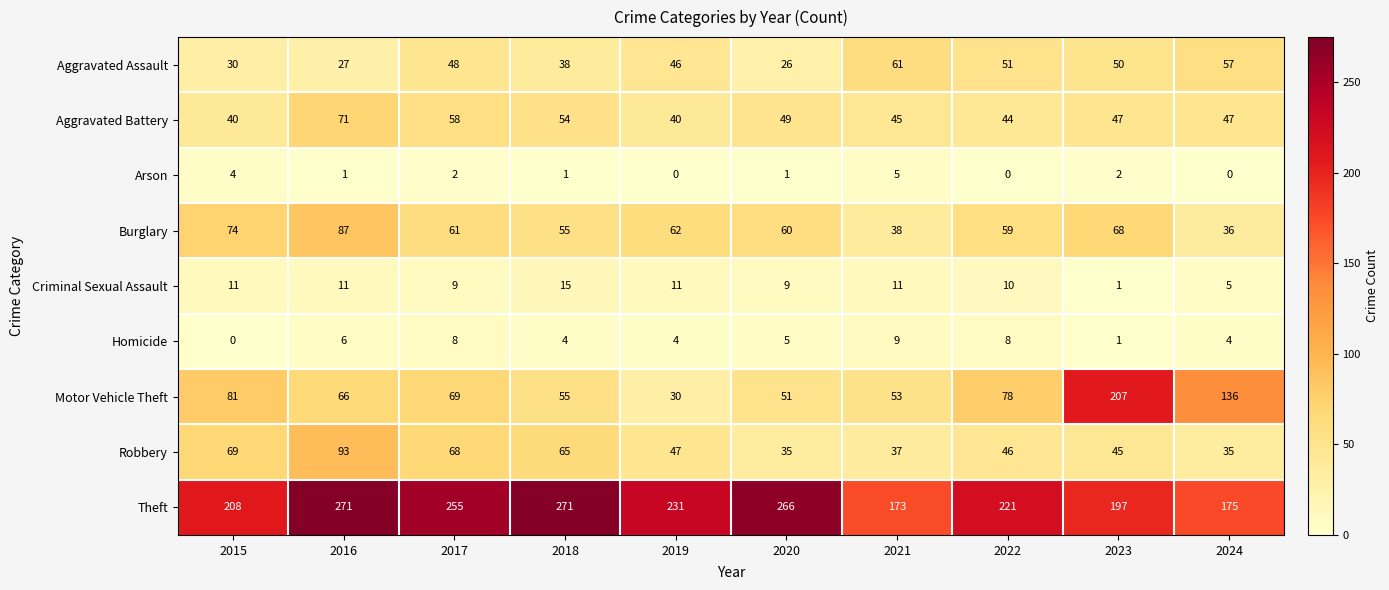

Which series has the largest range (max minus min)?

Motor Vehicle Theft